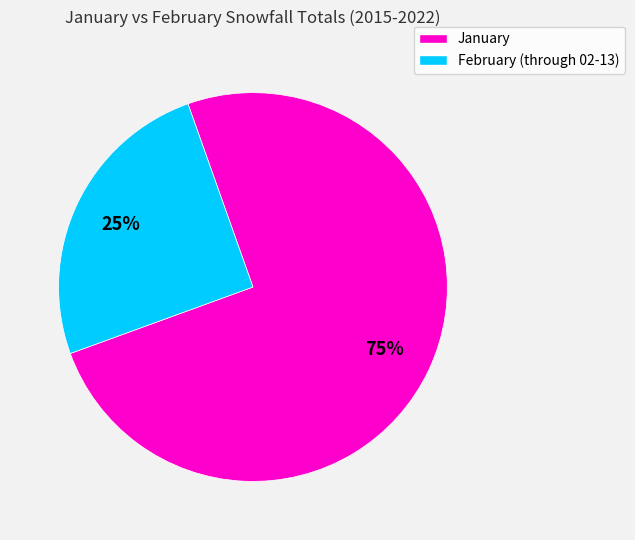

Does any single category account for the majority?

Yes